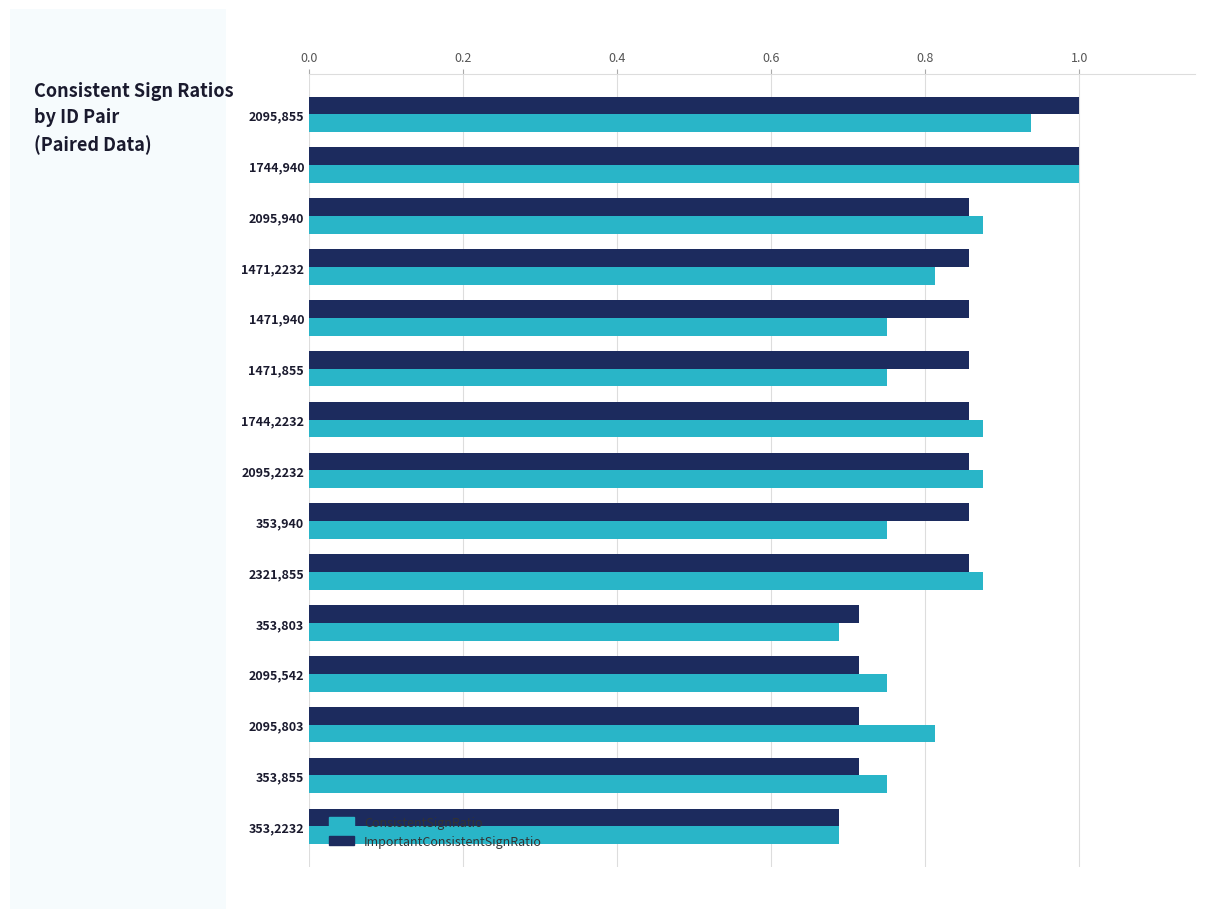

What is the maximum value shown in the chart?

1.0